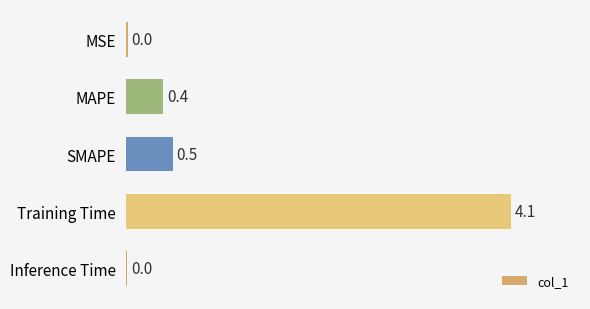

Where is the data nearest to the value 2?

SMAPE